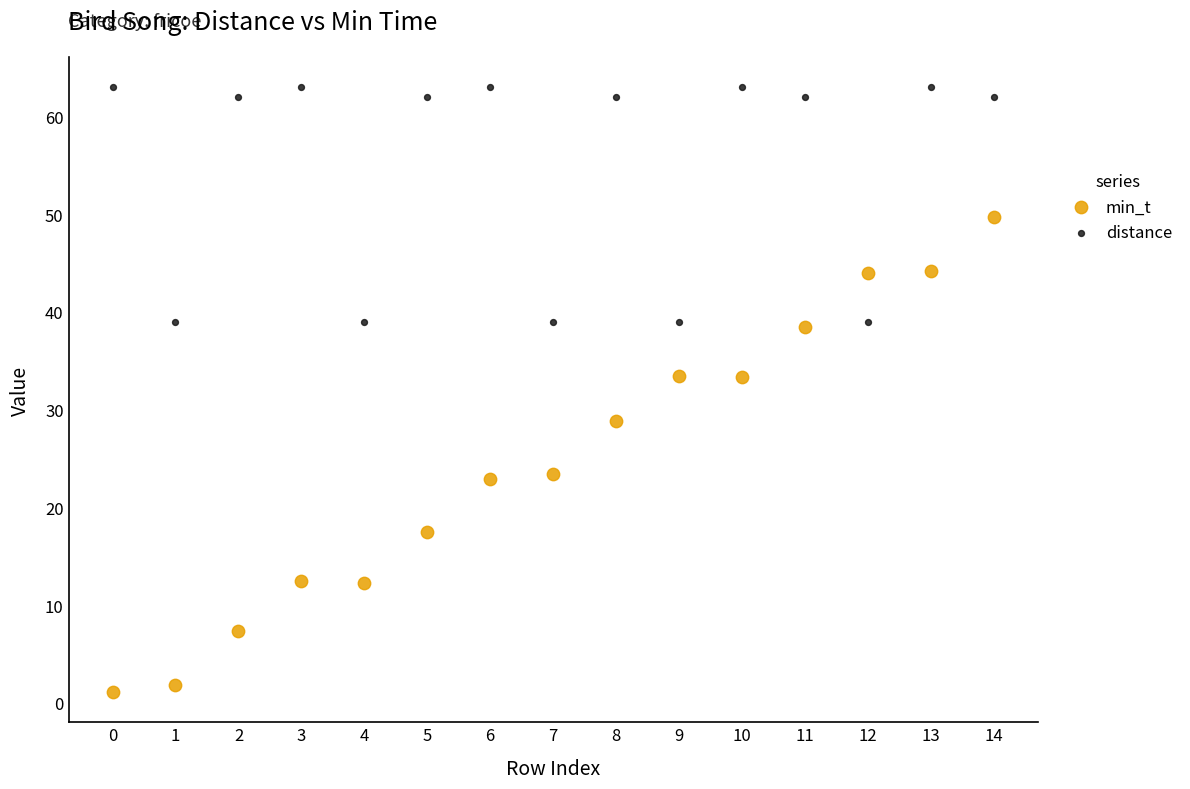

Across all data points, what is the range of Y values (max minus min)?

61.9